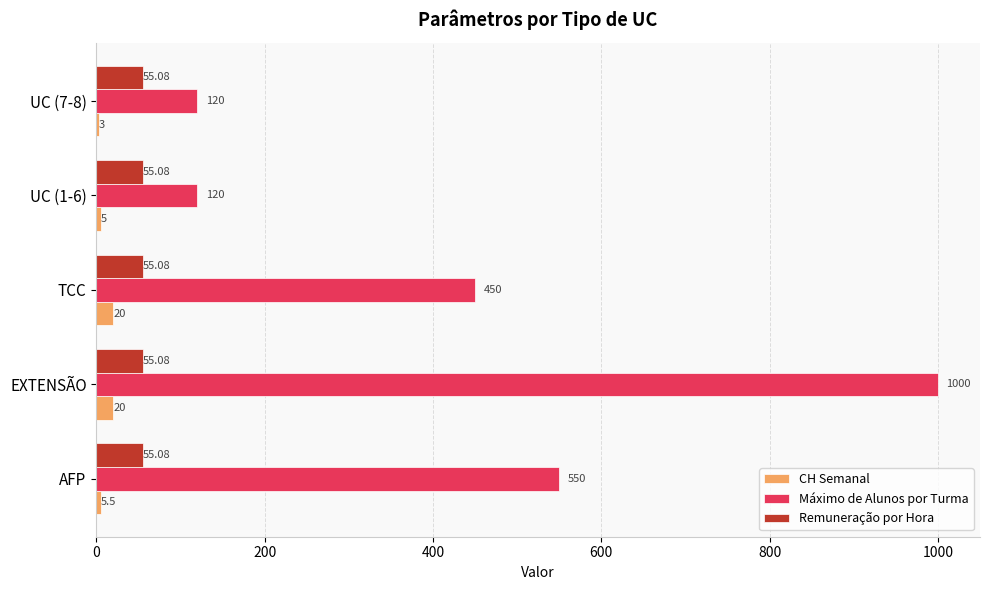

Is the value of Máximo de Alunos por Turma at UC (1-6) greater than the value of CH Semanal at EXTENSÃO?

Yes